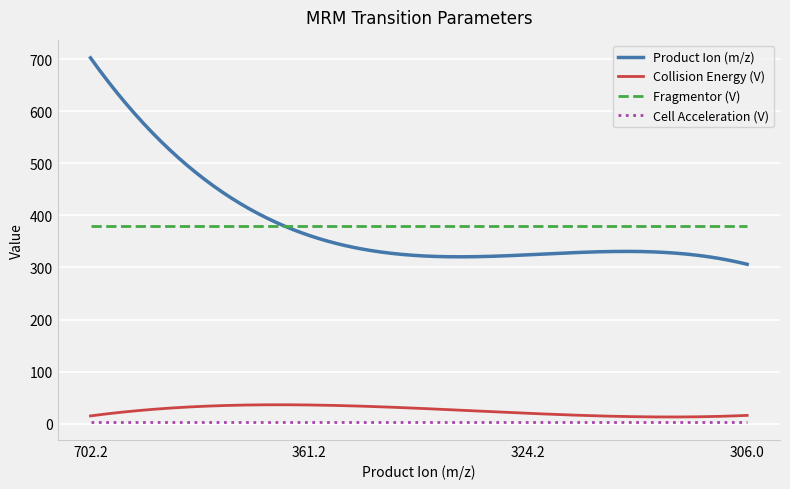

What are all the series names shown in the legend?

Product Ion (m/z), Collision Energy (V), Fragmentor (V), Cell Acceleration (V)